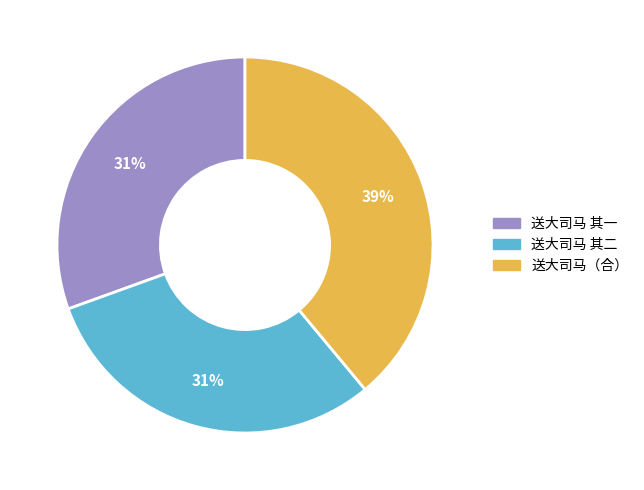

To the nearest percent, what is the difference between the largest and smallest slice percentages?

8%